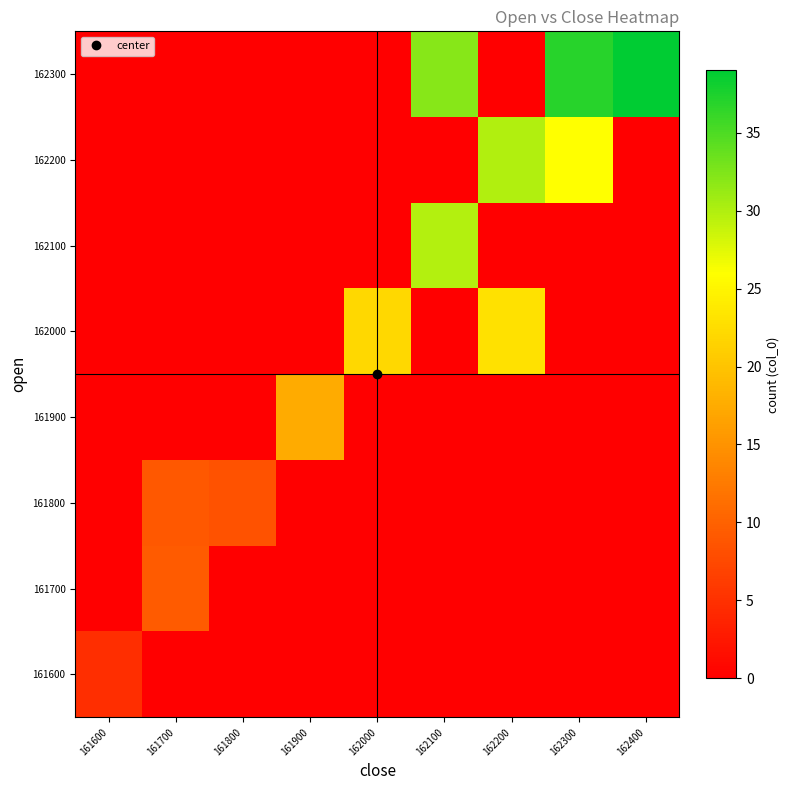

What is the total value across all series at 161800?

8.4